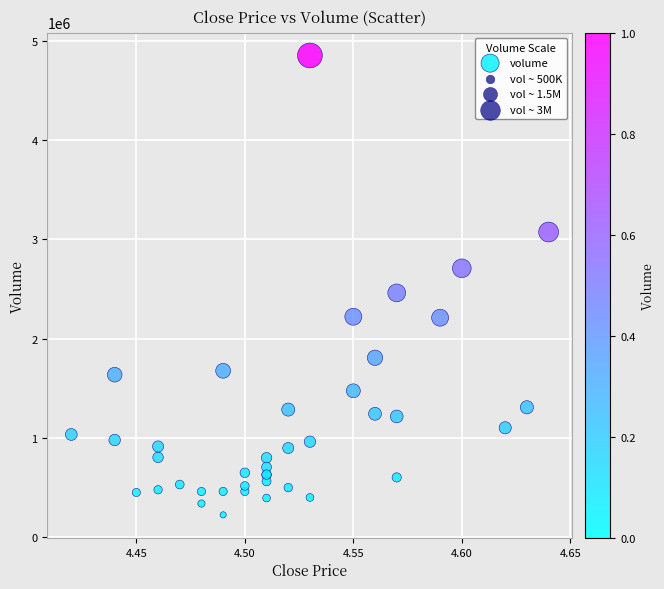

What Y value in the scatter plot is closest to 2537998?

2460100